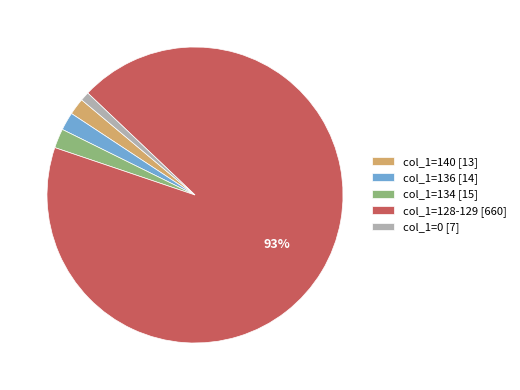

Count the number of slices in the pie.

5